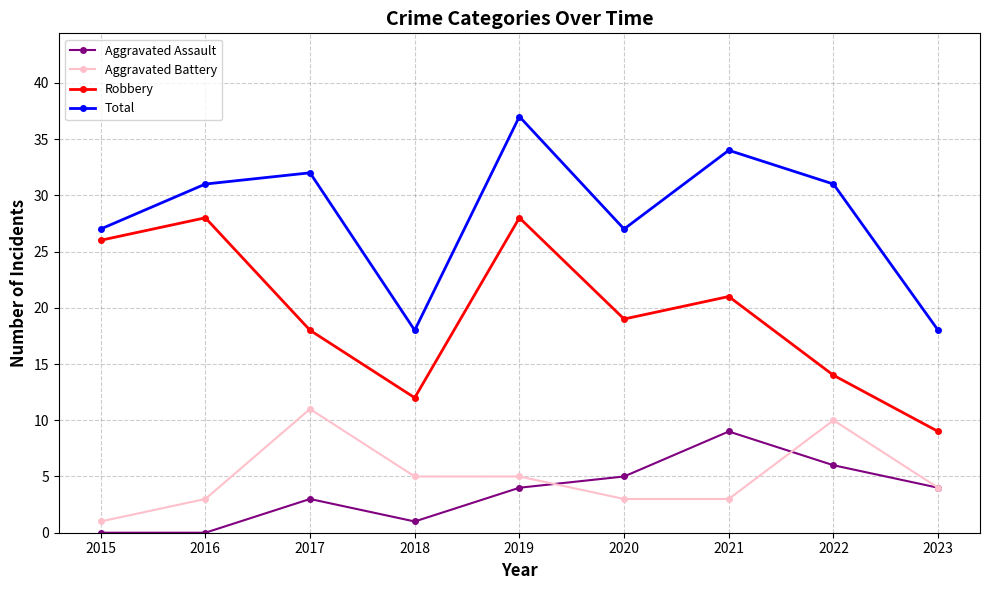

At which category does Robbery reach its first local valley?

2018